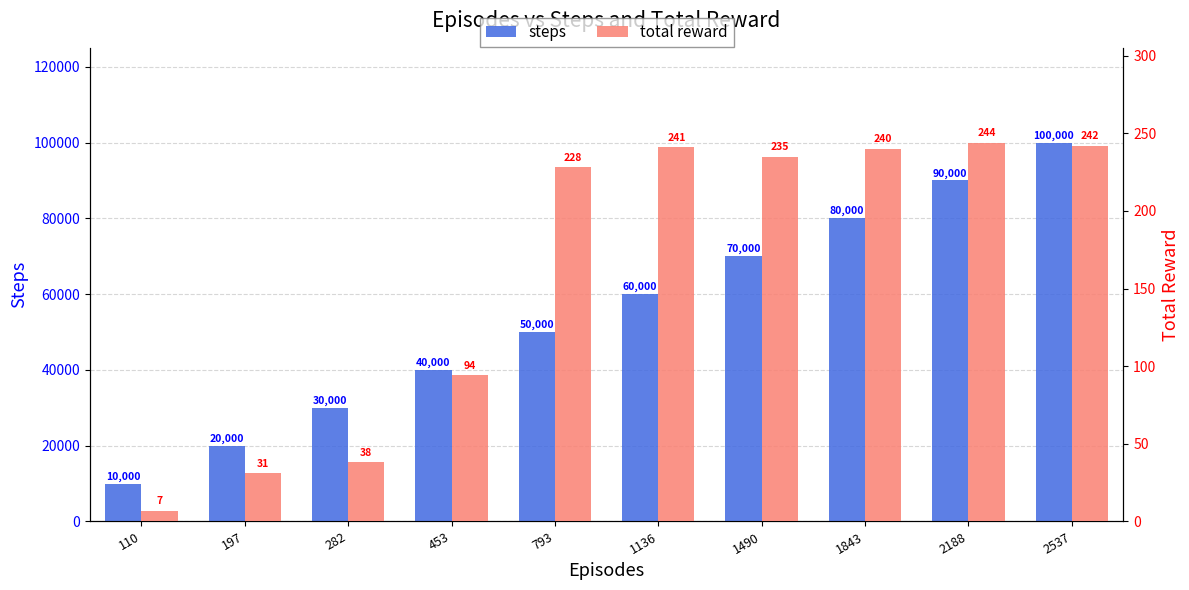

How many values in the total reward series are below 235?

5